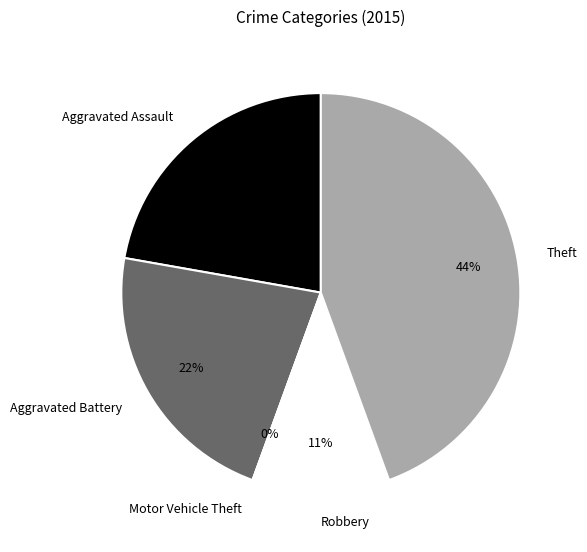

Which has a higher value, Aggravated Assault or Theft?

Theft